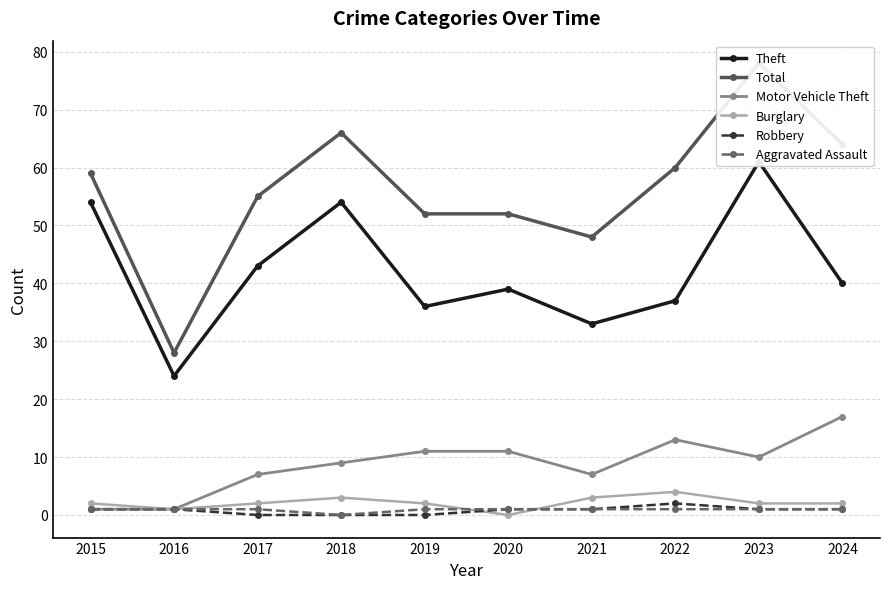

Which series has the largest total across all categories?

Total